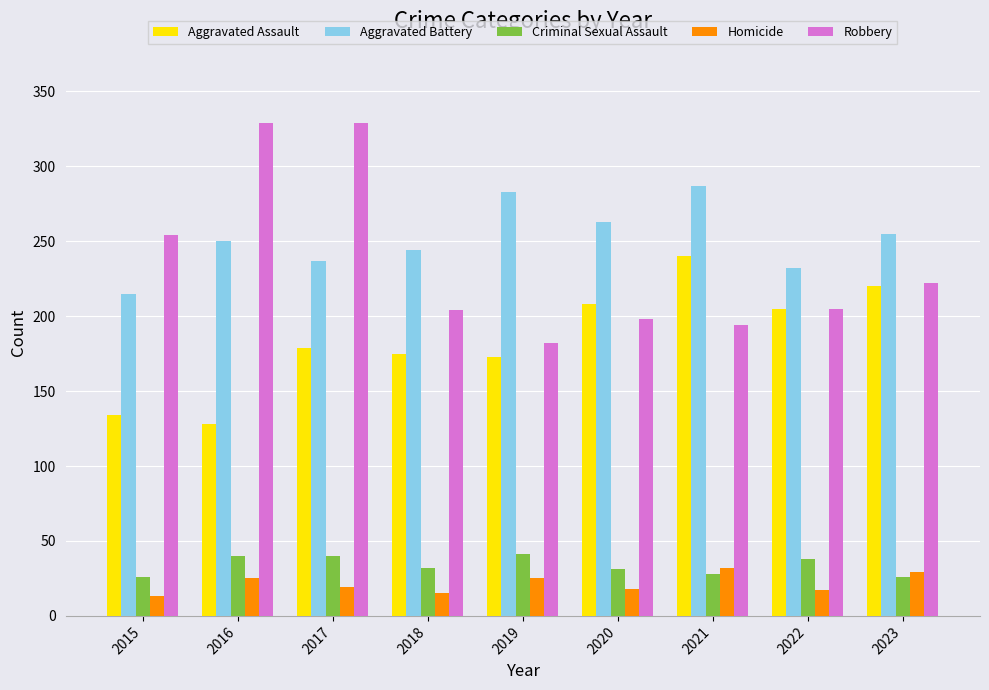

What is the average value of the Criminal Sexual Assault series?

34